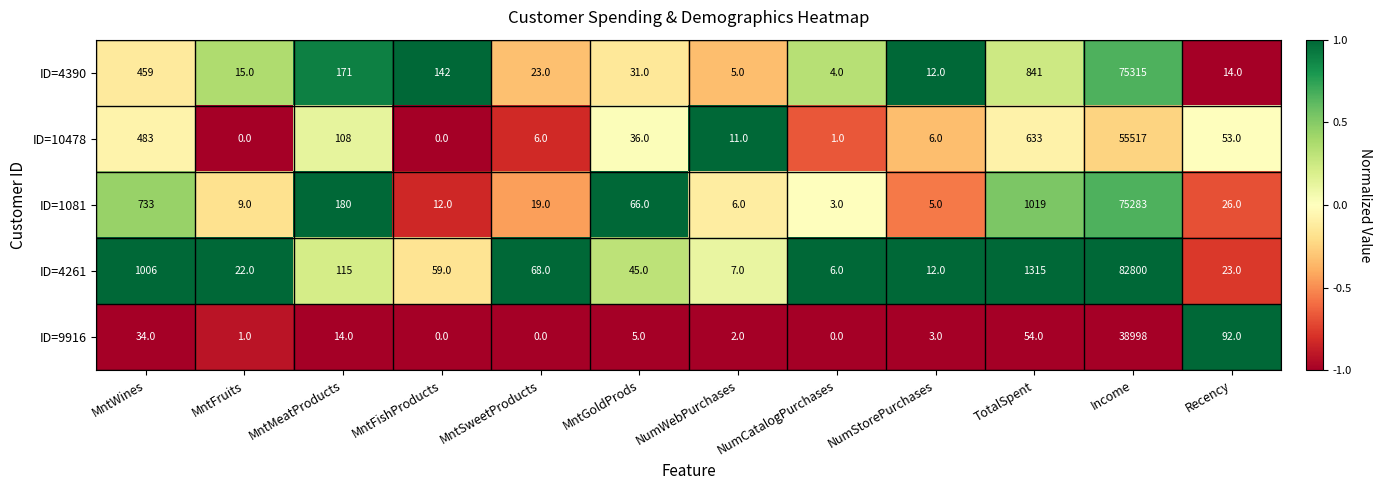

At which label is ID=9916 closest to 19499?

Recency